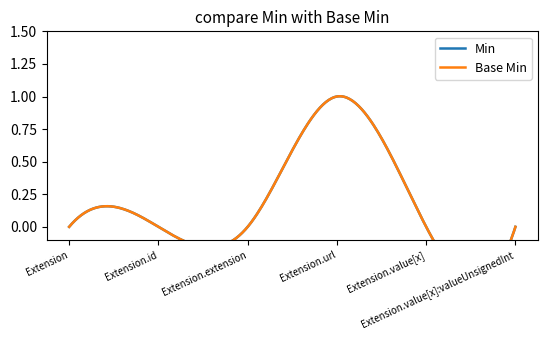

What are all the series names shown in the legend?

Min, Base Min